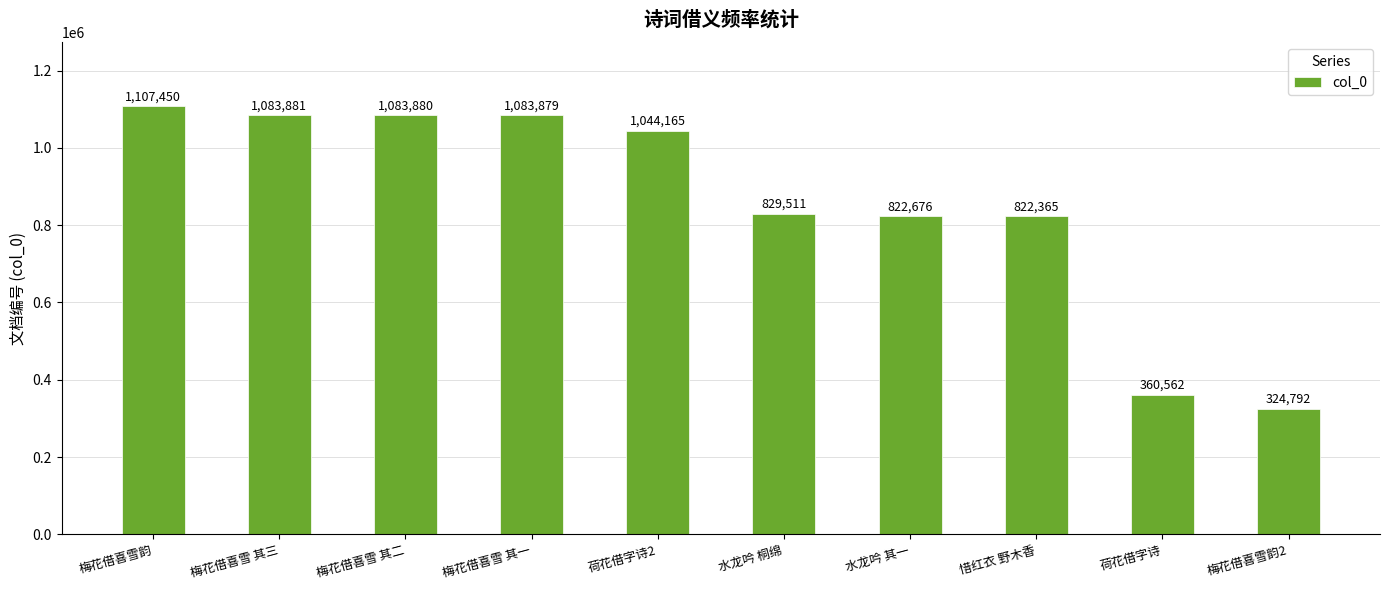

How many series are shown in this chart?

1